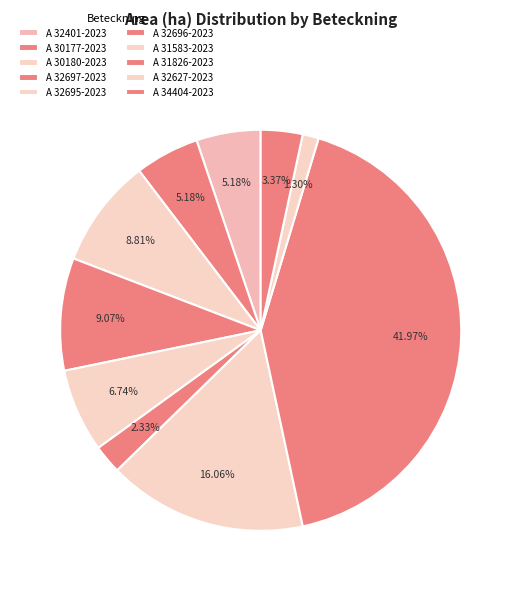

Is there a majority slice in this chart?

No